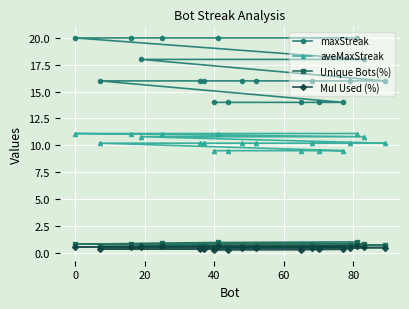

Which series has the largest range (max minus min)?

maxStreak